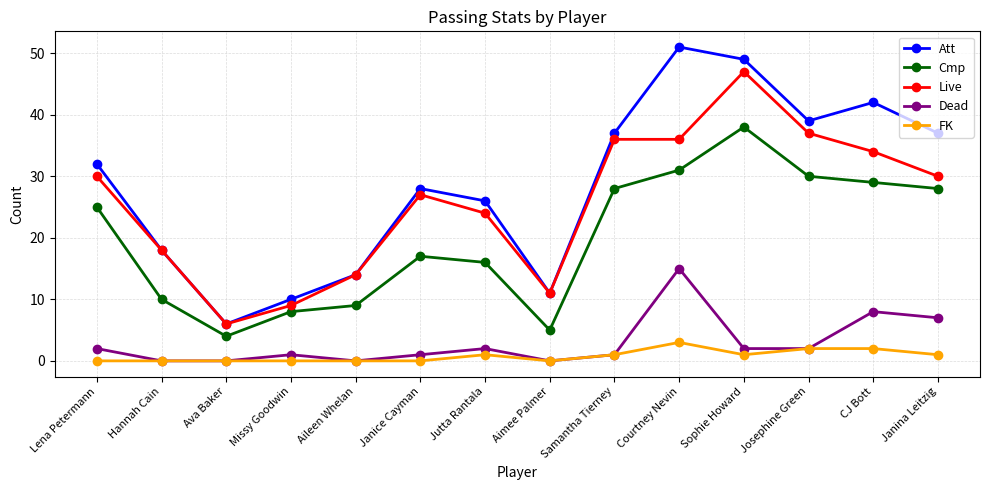

True or false: Dead and Att intersect in this chart.

False